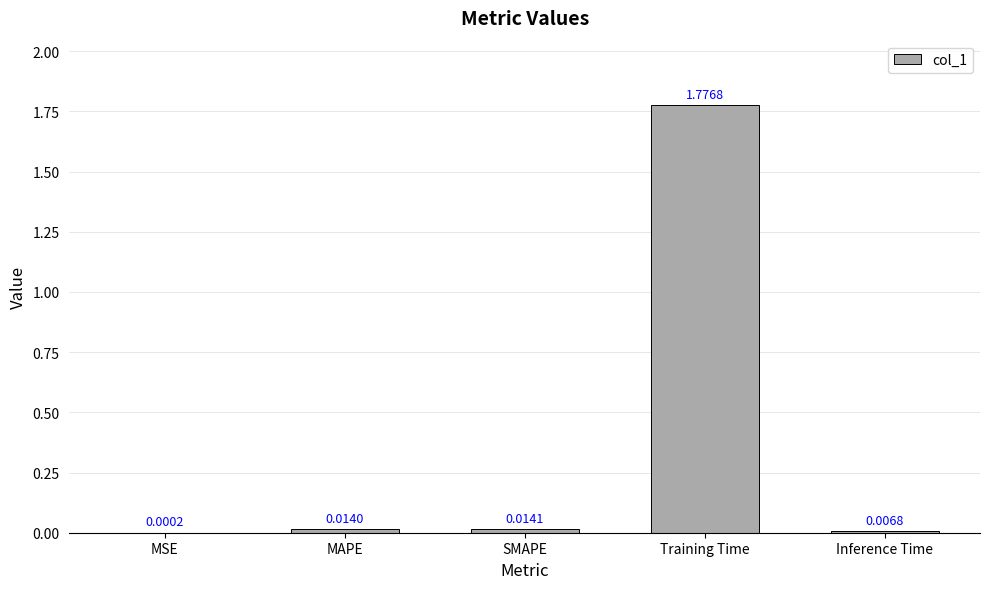

Which has a higher value, Training Time or MAPE?

Training Time